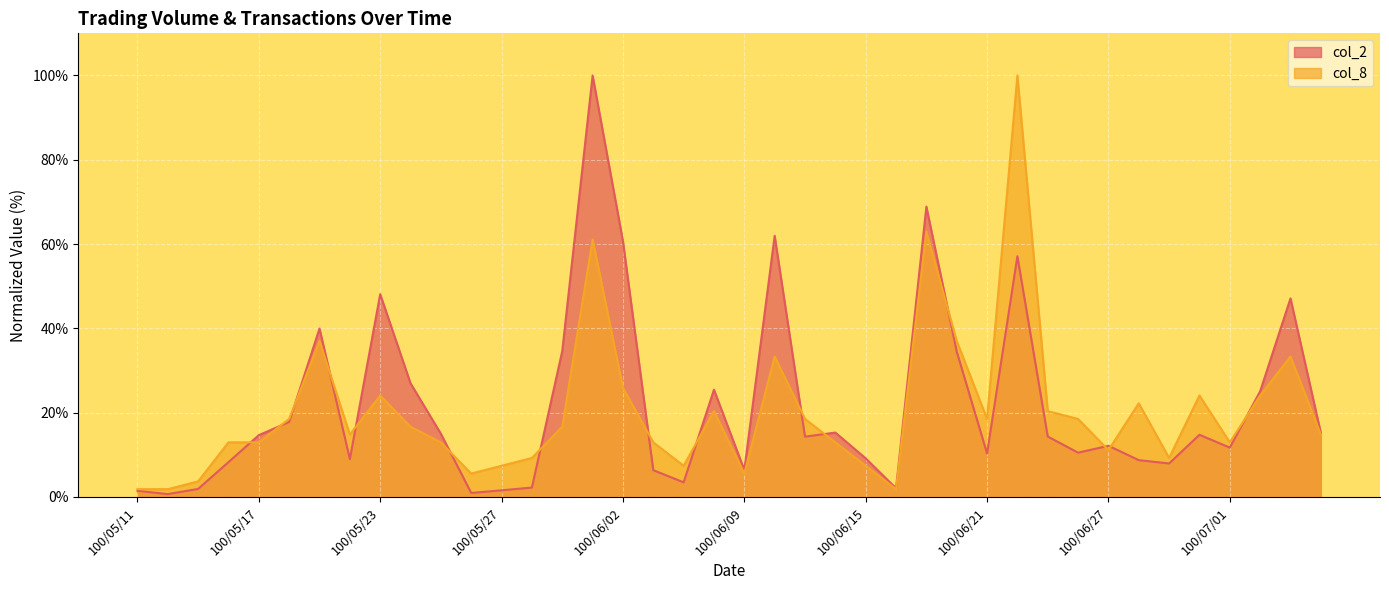

How many values in the col_2 series are below 14?

19